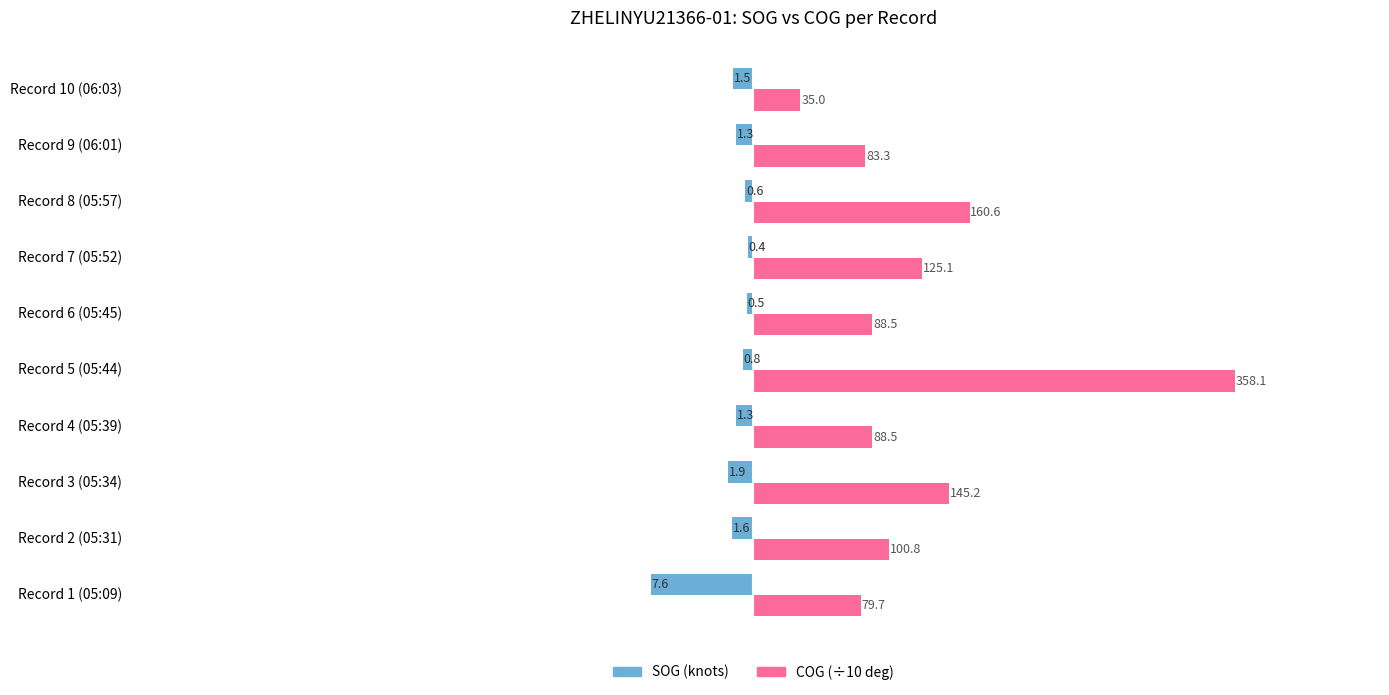

What are all the series names shown in the legend?

SOG (knots), COG (÷10 deg)